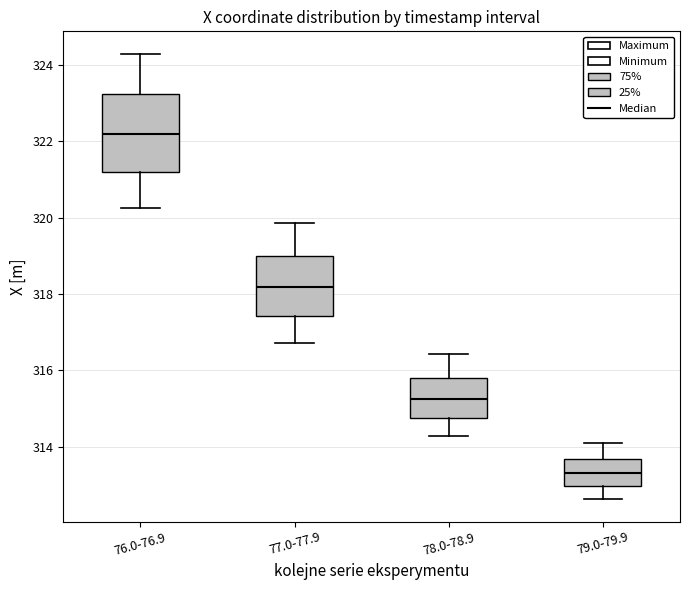

Where is the upper edge of the box for 76.0-76.9 on the y-axis? The values are not printed on the chart, so give them approximately, as read against the axis.

323.2